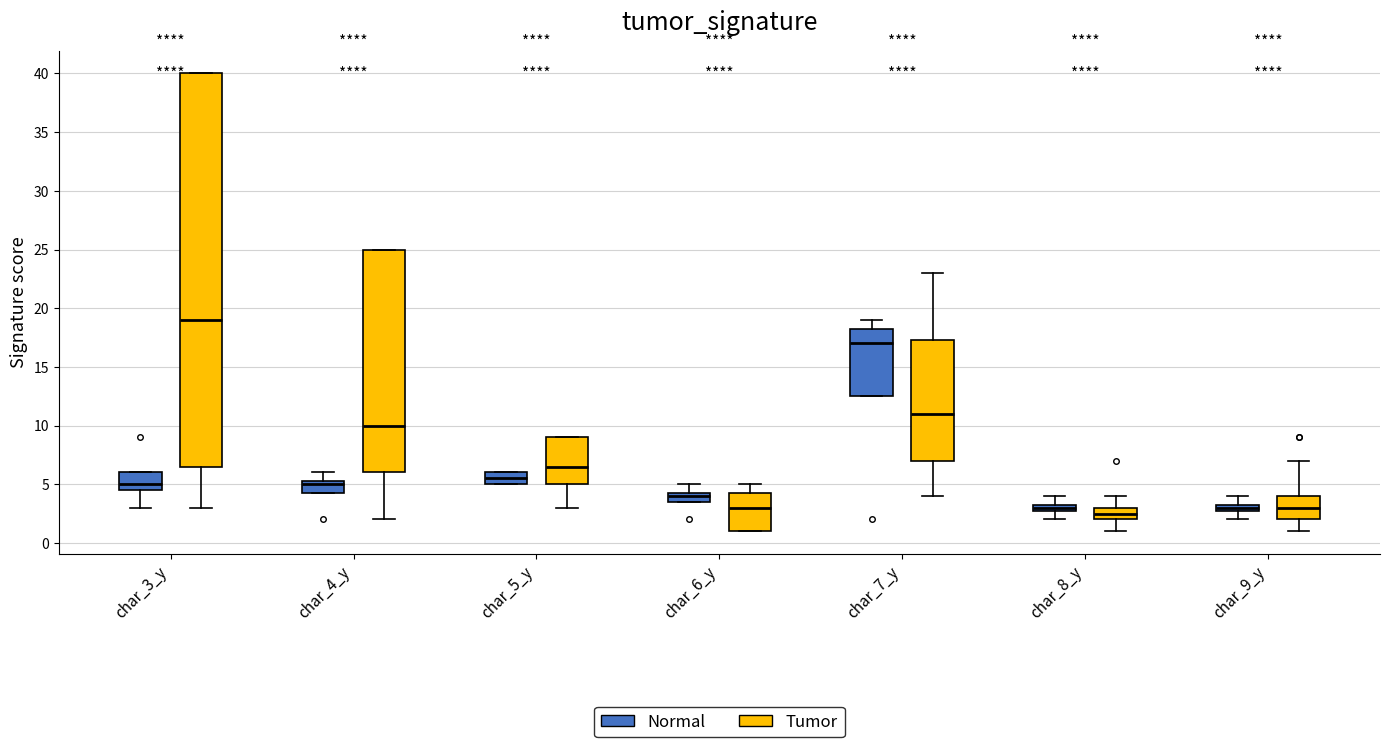

Comparing the boxes themselves (not the whiskers), which one is the tallest?

char_3_y (Tumor)